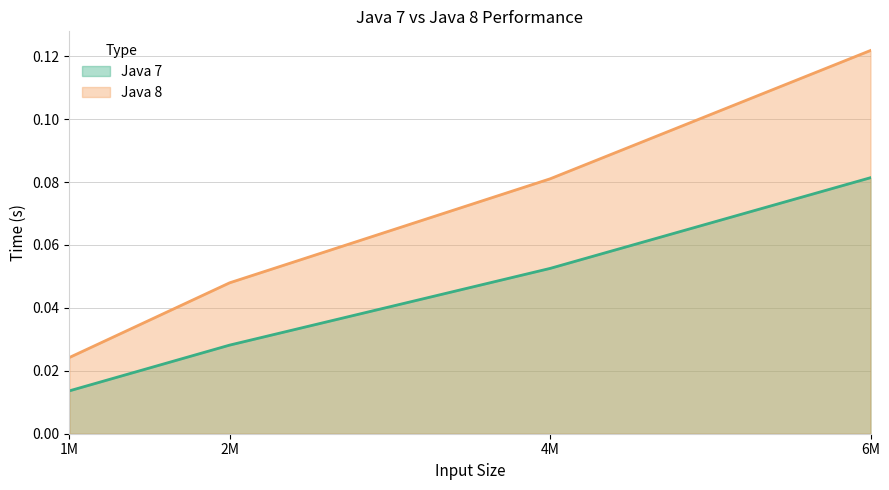

True or false: Java 7 and Java 8 cross at least once.

False